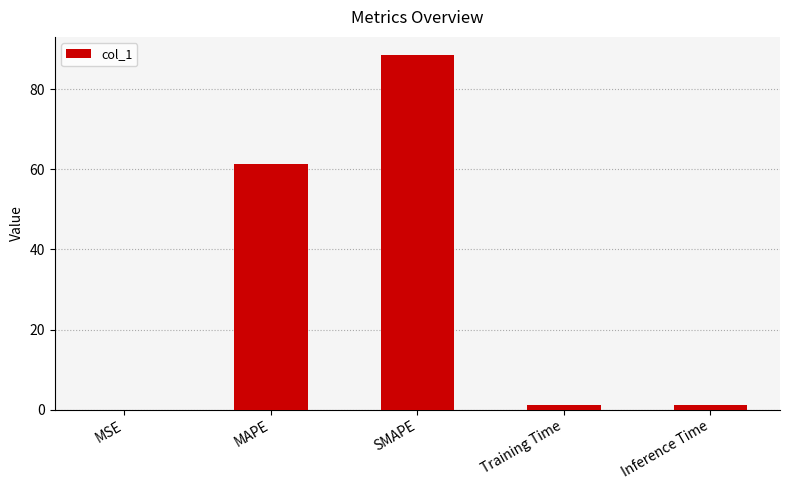

Between MSE and SMAPE, which is larger?

SMAPE